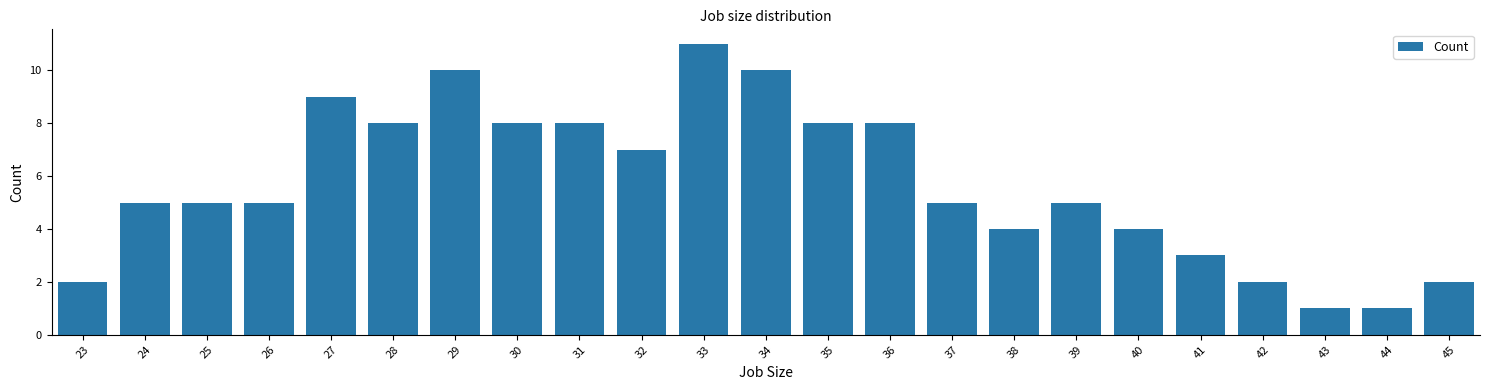

What is the sum of the values at 31 and 33?

19